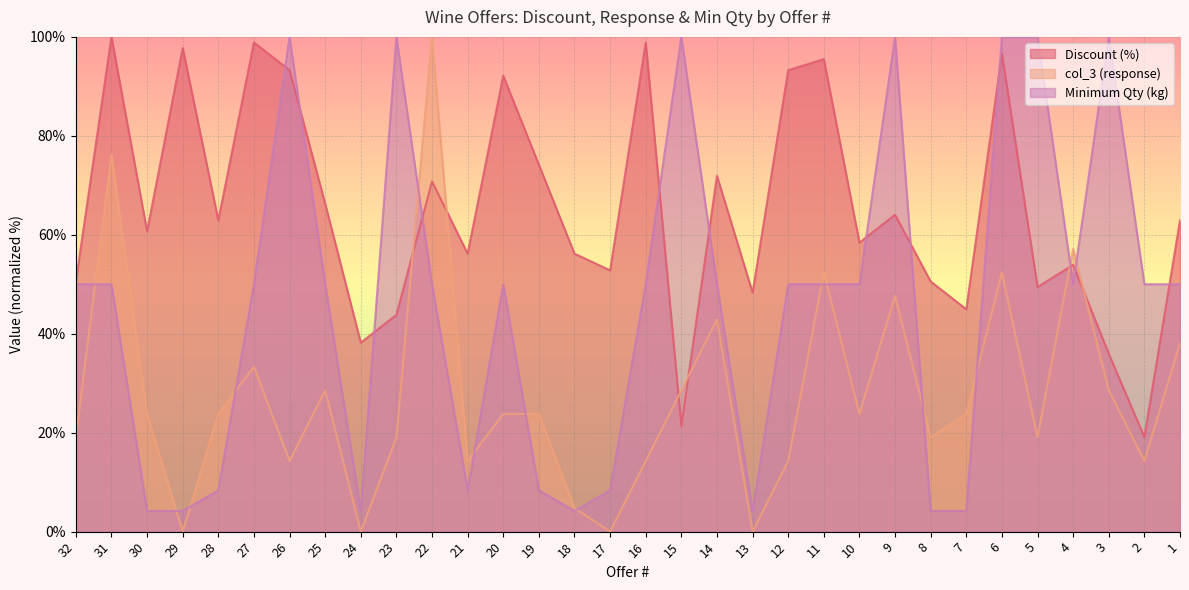

What is the spread (max minus min) of values at 7?

40.8